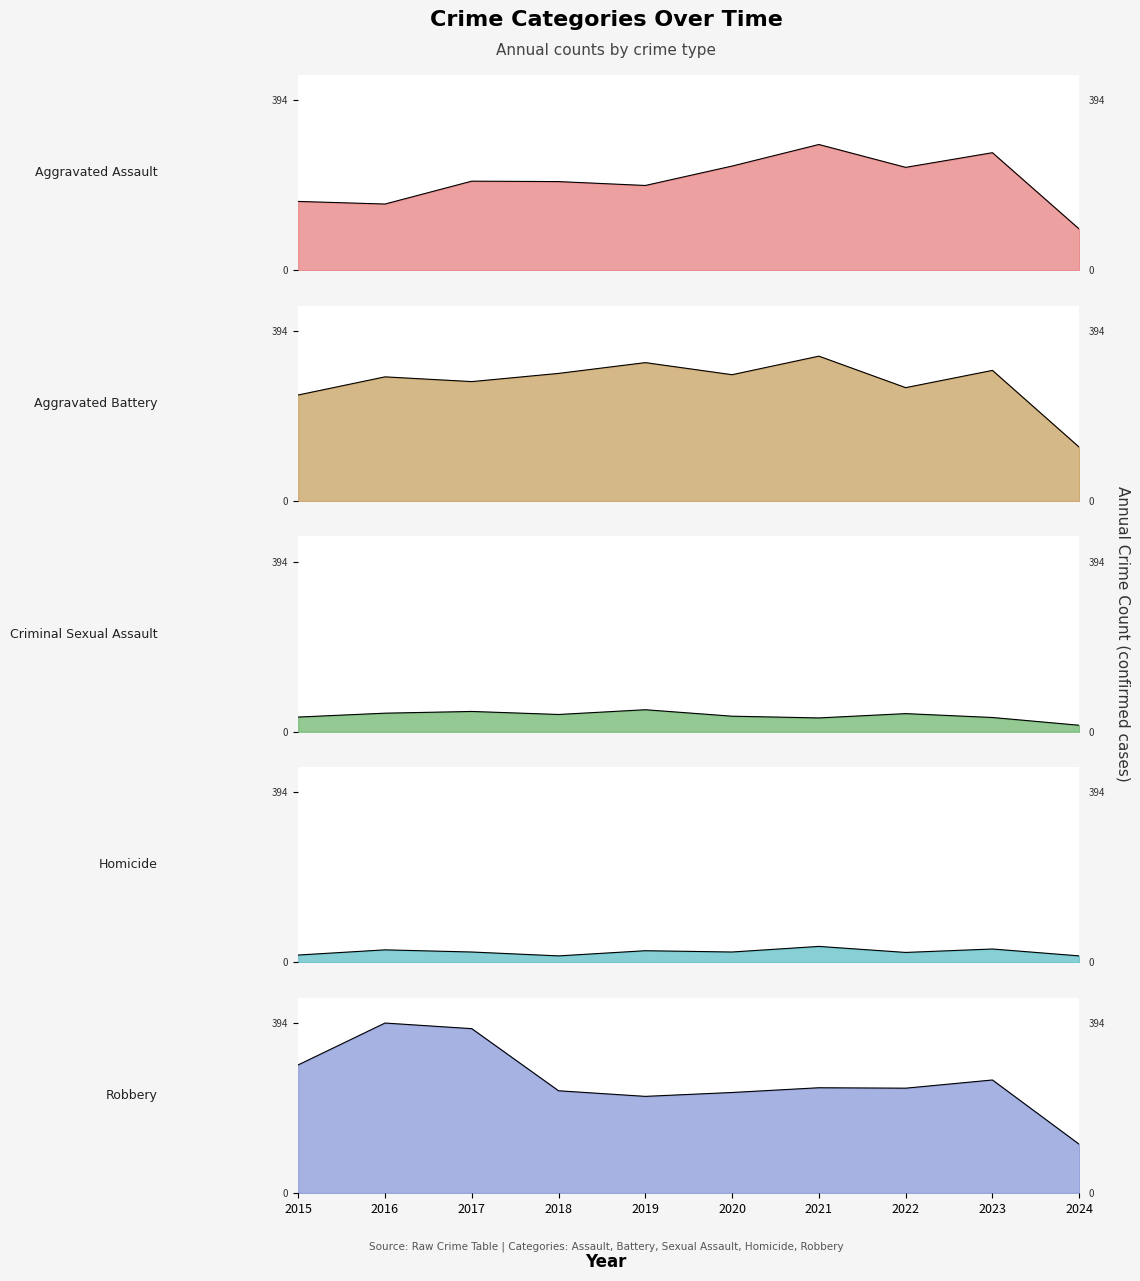

How many lines are shown in the chart?

5